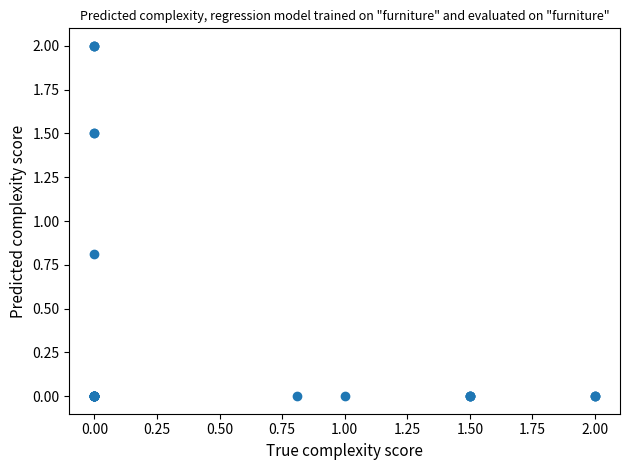

What Y value in the scatter plot is closest to 1?

0.8